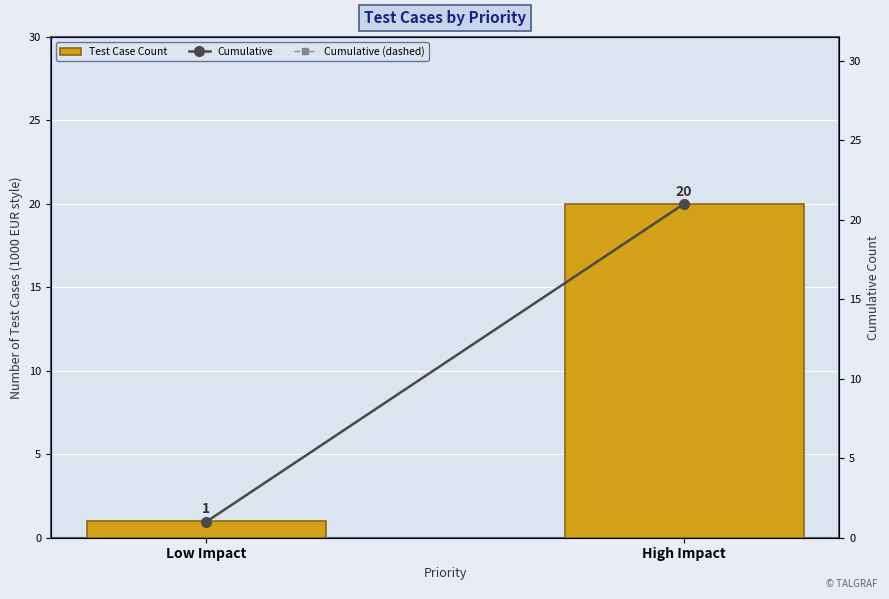

Which series changed the most between Low Impact and High Impact?

Cumulative